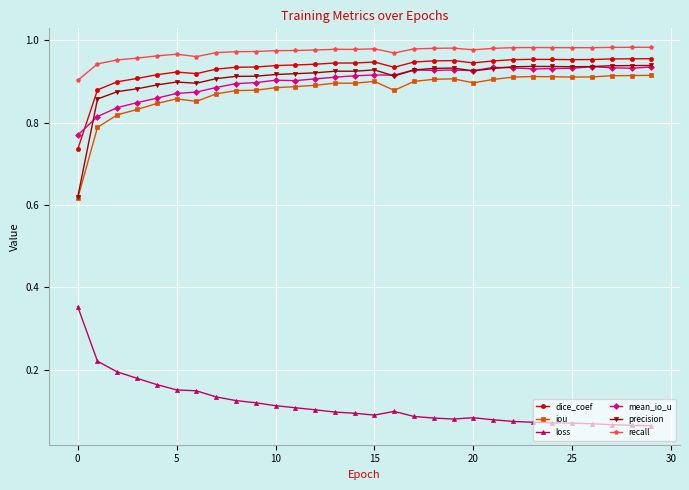

True or false: mean_io_u has more than 2 interior local peaks.

True